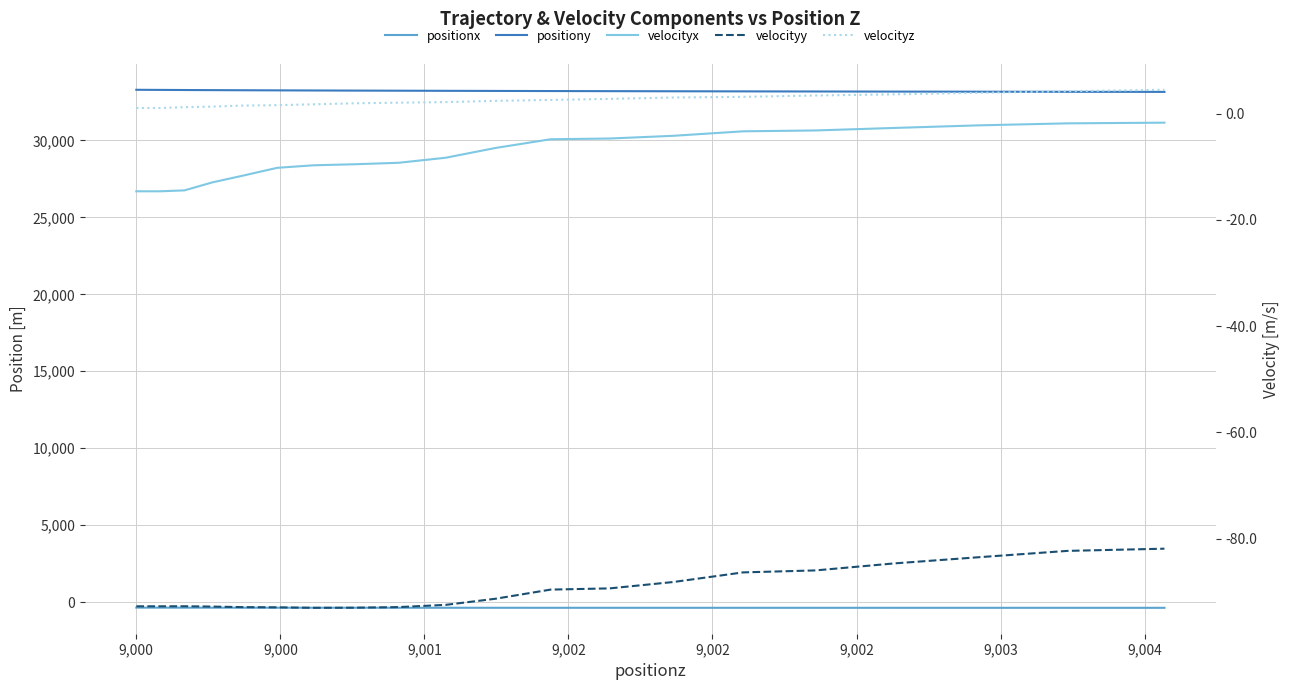

True or false: velocityx and positionx cross at least once.

False